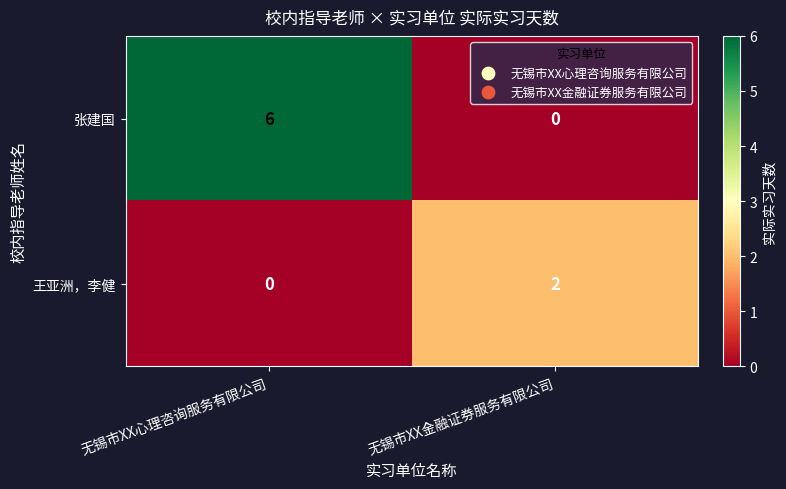

At how many categories does at least one series exceed 0?

2